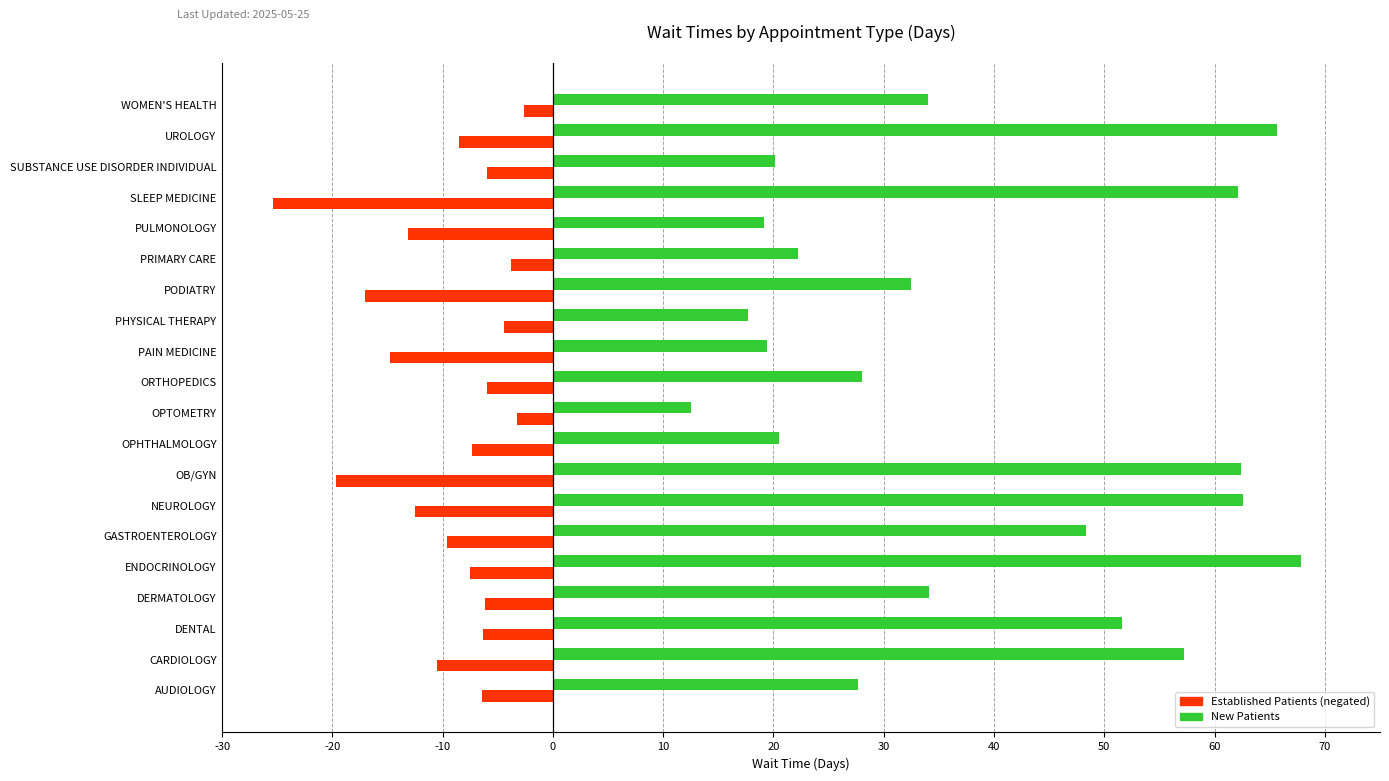

What is the smallest value displayed?

-25.4